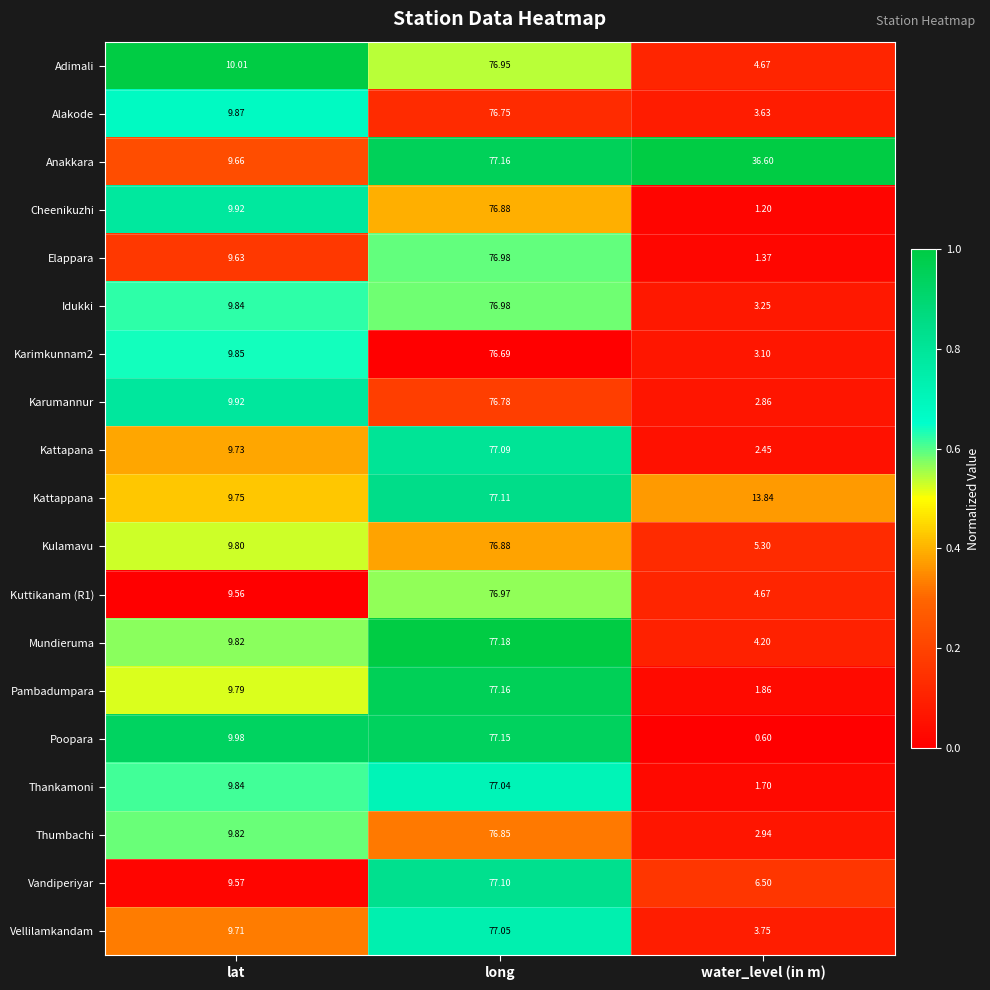

At which label is Vellilamkandam closest to 40?

lat